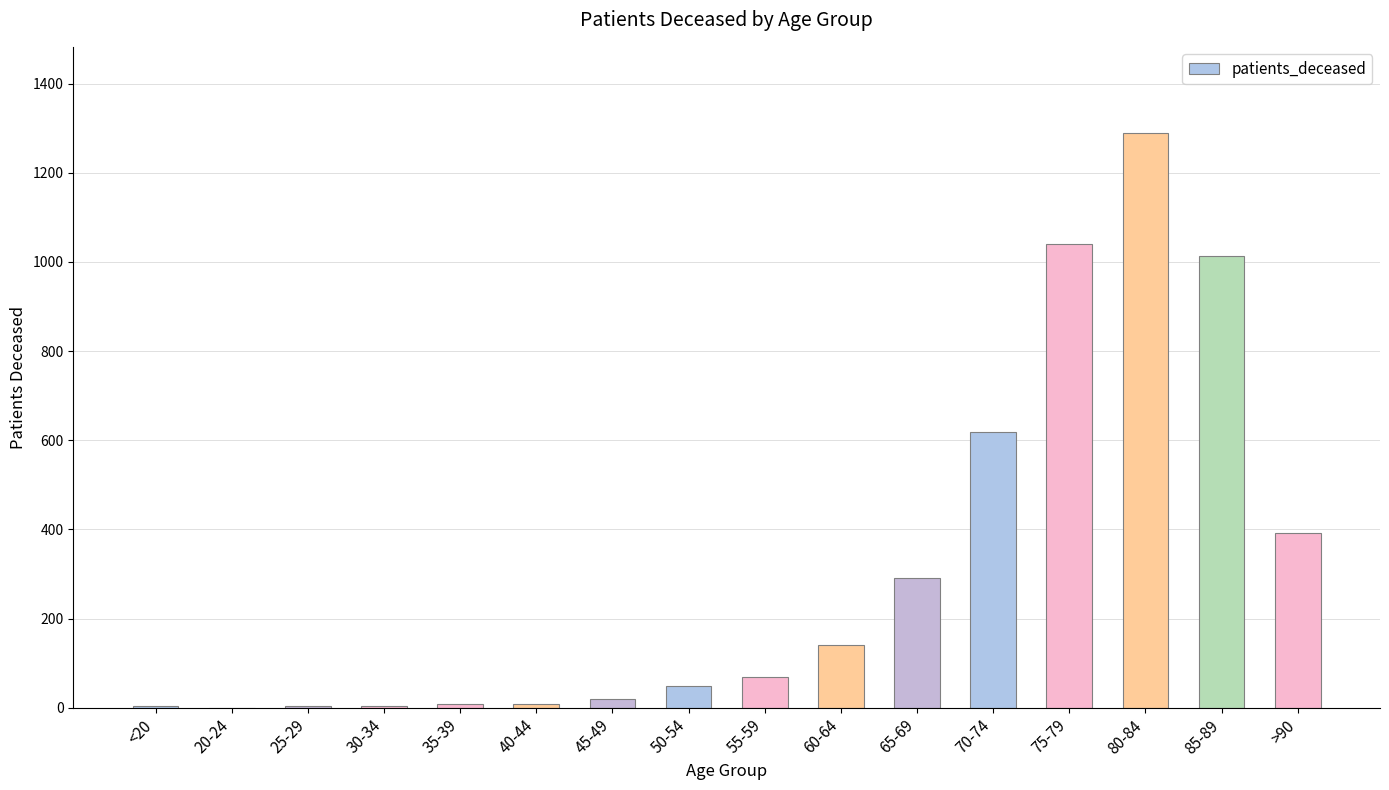

What is the sum of all values?

4946